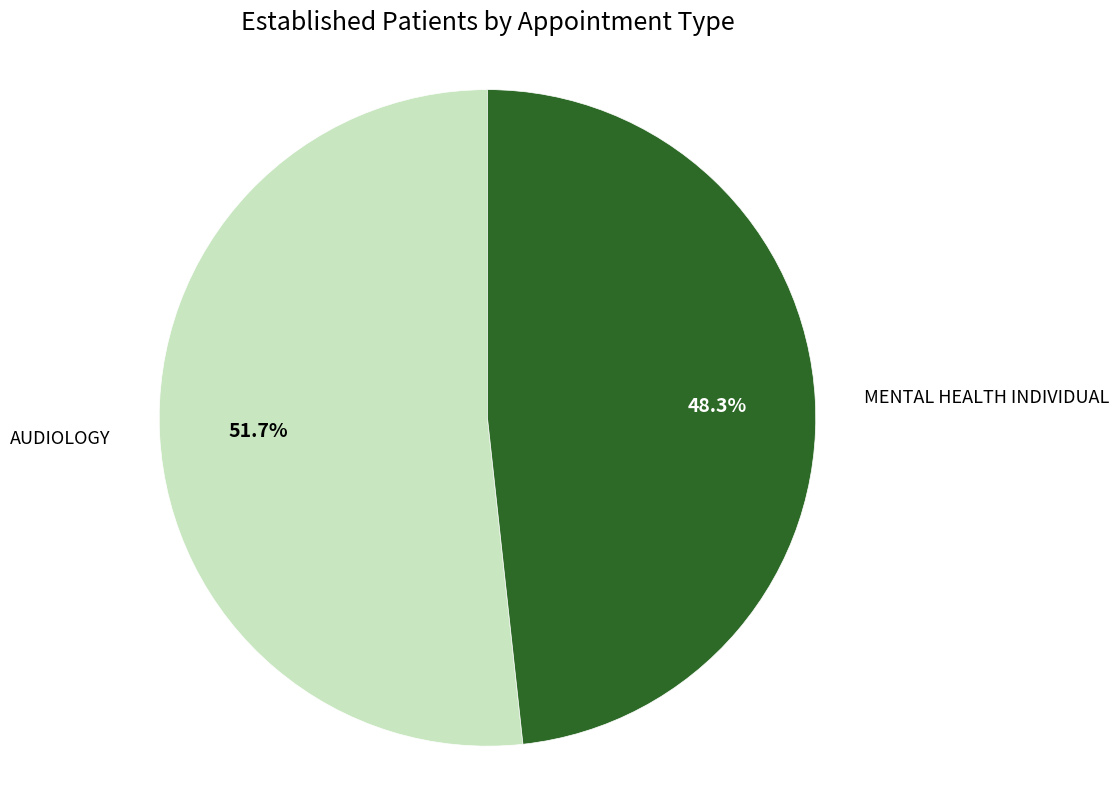

Does any single category account for the majority?

Yes